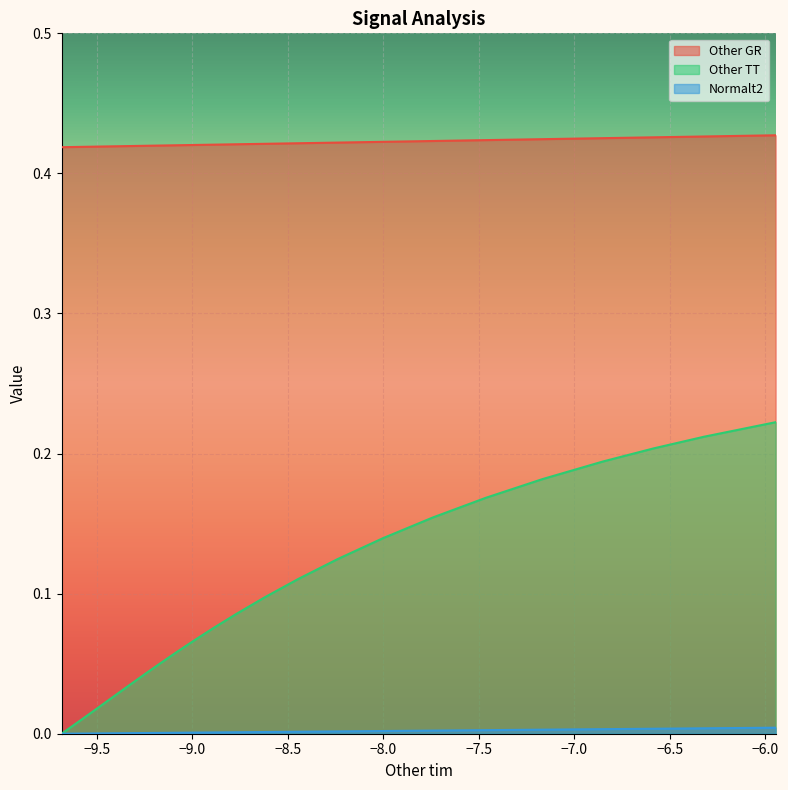

Which series has the largest total across all categories?

Other GR